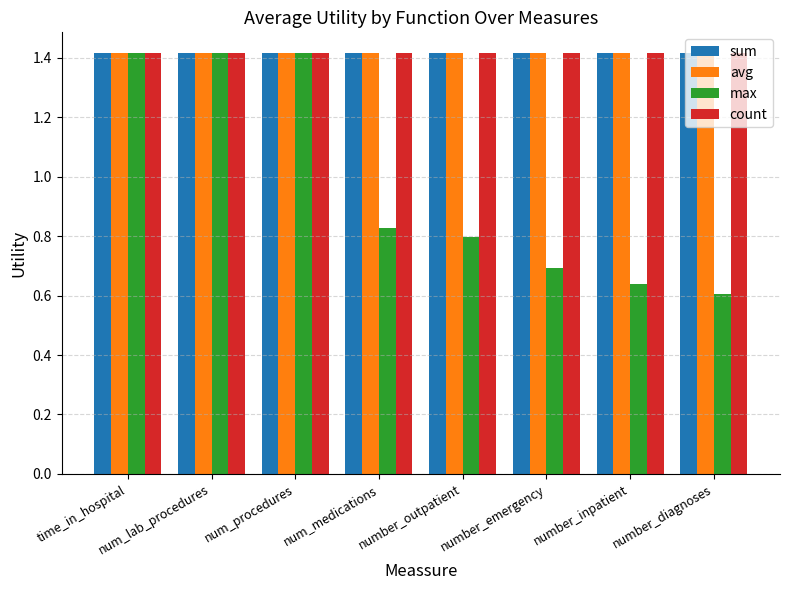

What value does the count series have at number_inpatient?

1.4